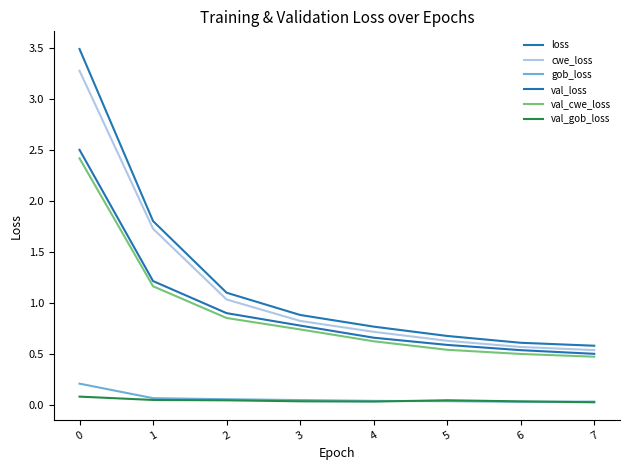

What is the spread (max minus min) of values at 0?

3.4